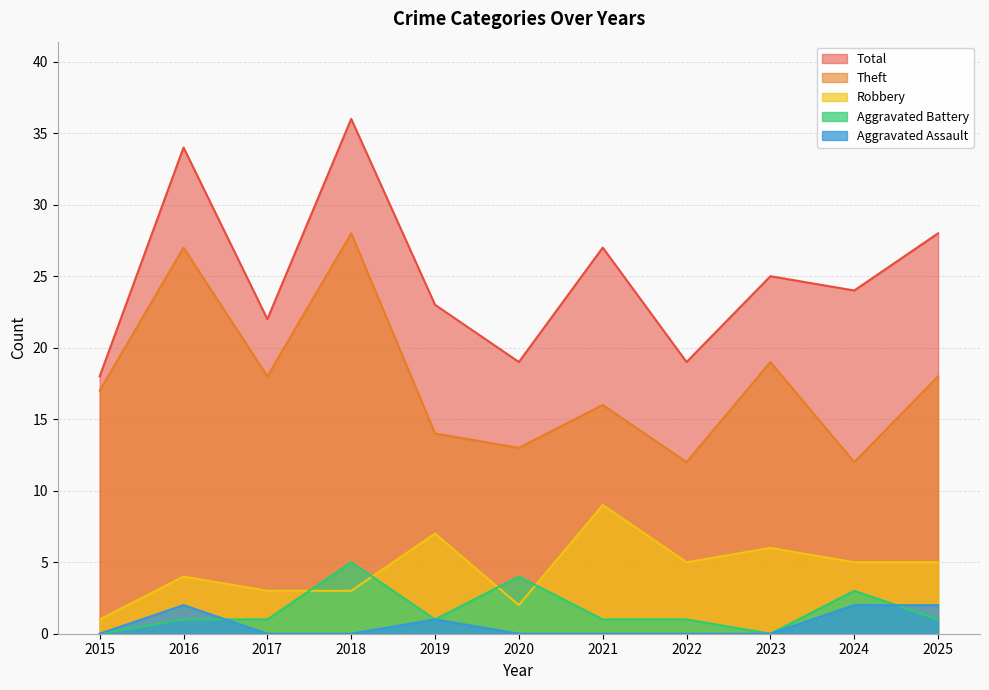

Which series has the largest total across all categories?

Total